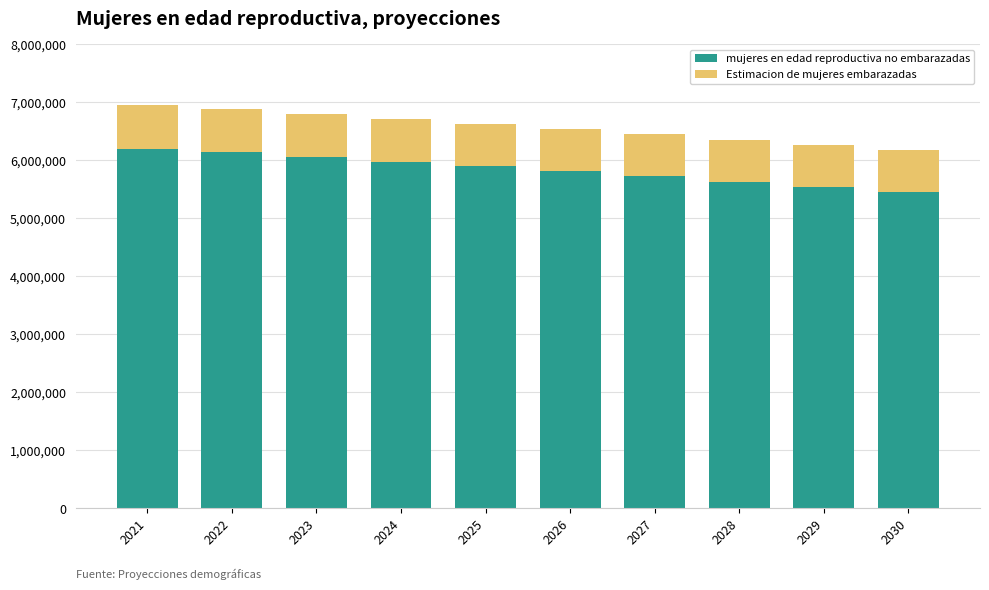

What is the maximum value for mujeres en edad reproductiva no embarazadas?

6199902.5